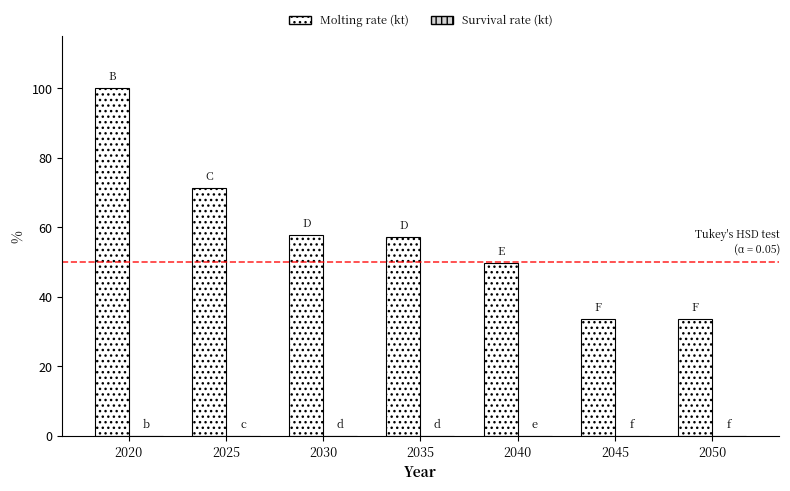

Are the bars grouped side by side (vs. stacked)?

Yes